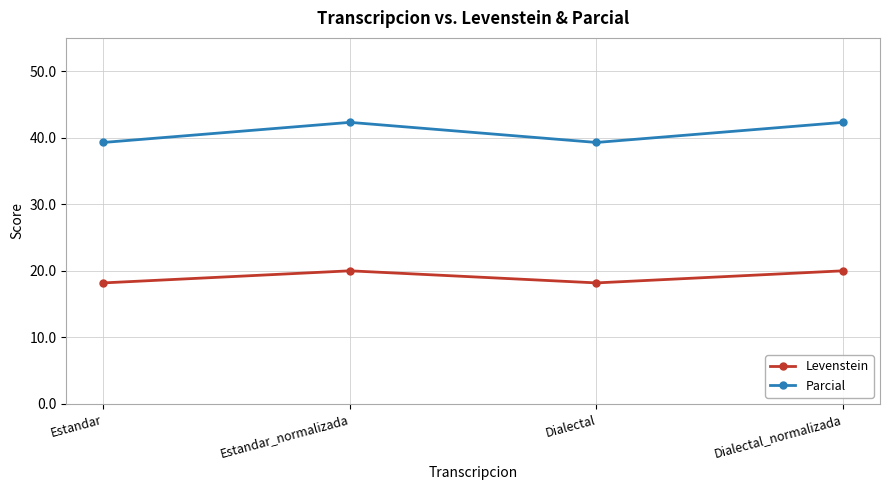

What is the value of the Levenstein point at the 1st from the left?

18.2